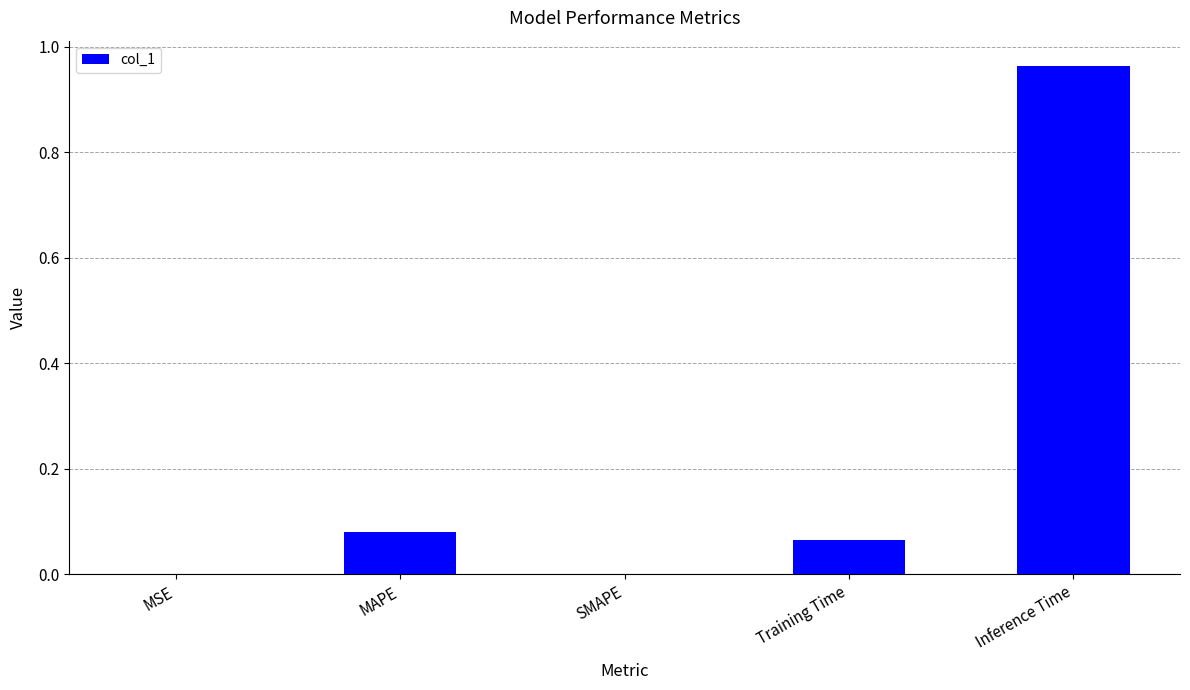

True or false: the data shows 0.4 at SMAPE.

False